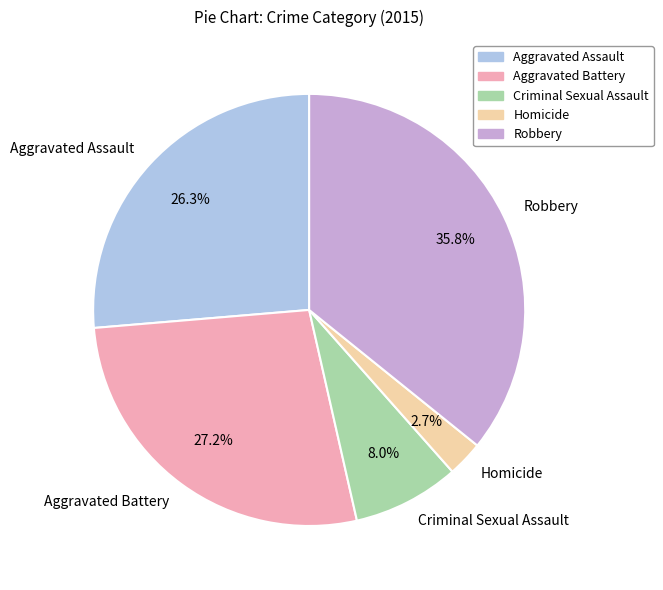

Between Aggravated Battery and Robbery, which is larger?

Robbery